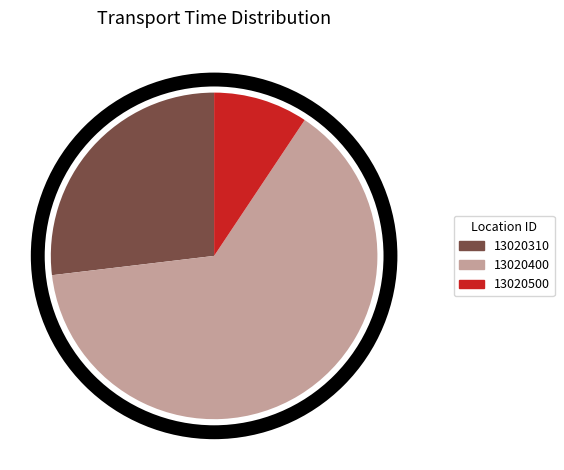

Which slice is the smallest?

13020500